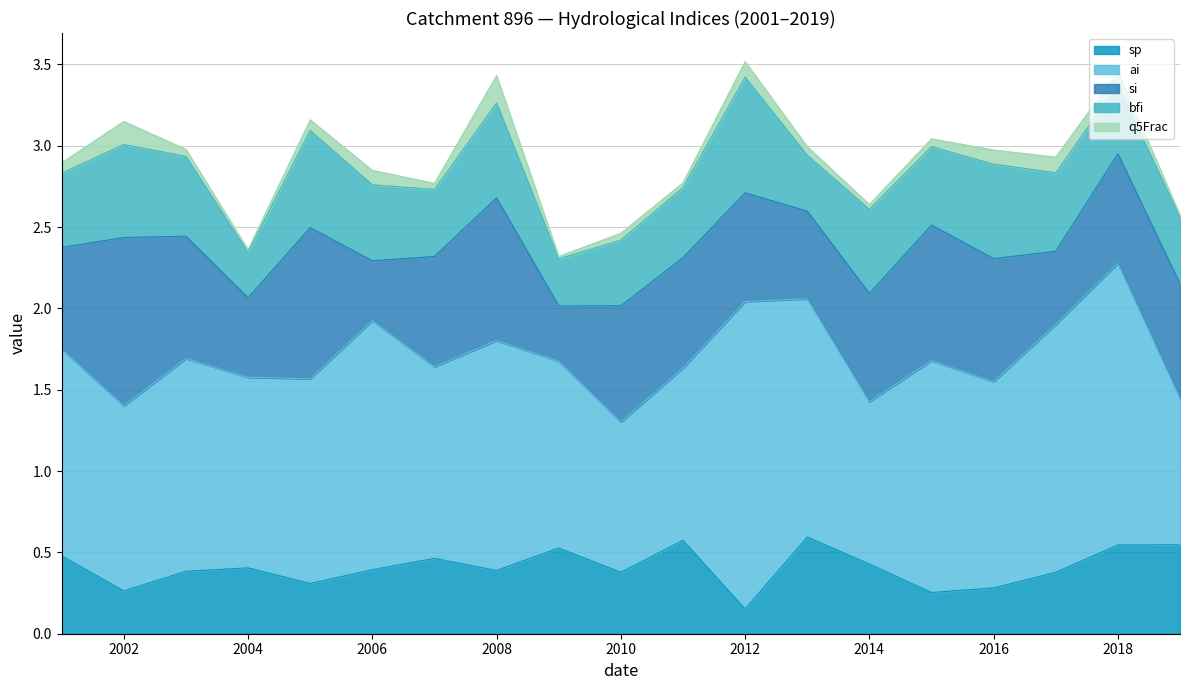

How many lines are shown in the chart?

5